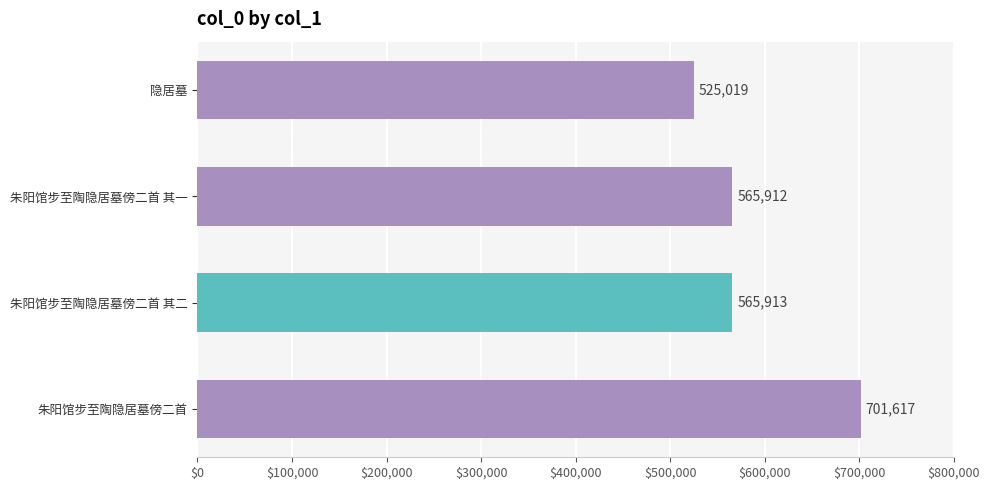

What is the change in value from 隐居墓 to 朱阳馆步至陶隐居墓傍二首 其一?

+40893